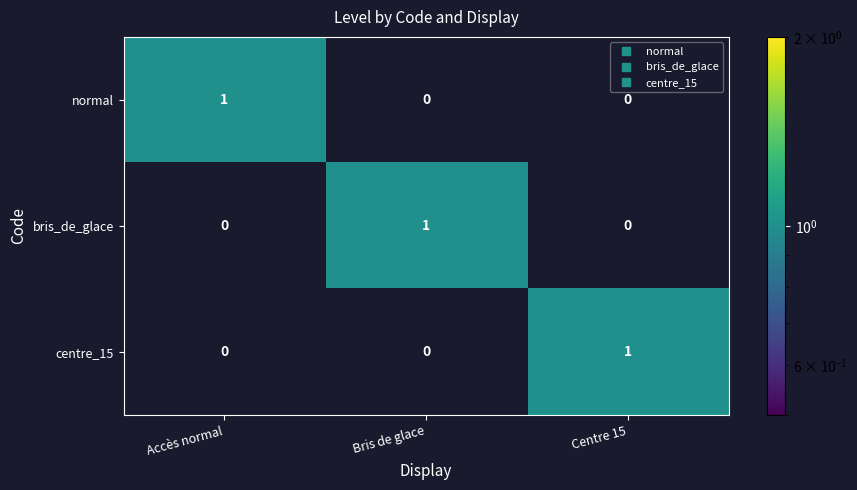

Reading left to right, extract all data points from this chart.

normal: 1	0	0
bris_de_glace: 0	1	0
centre_15: 0	0	1